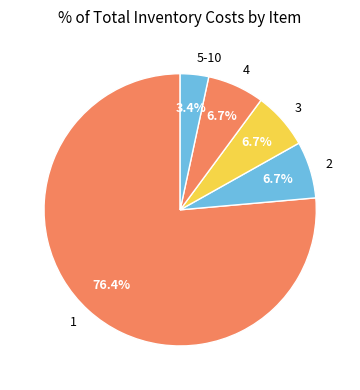

Does any single category account for the majority?

Yes